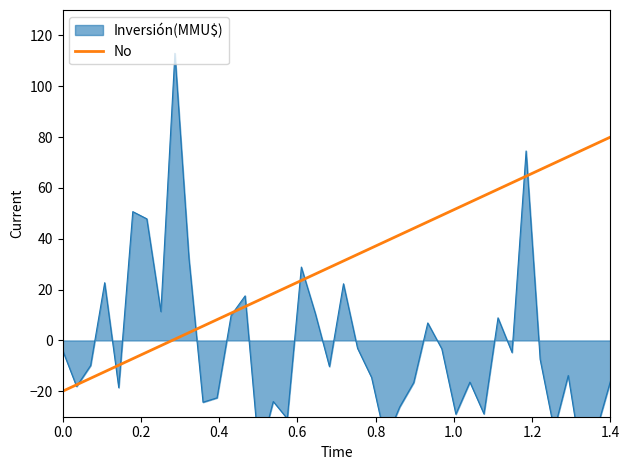

What is the minimum value for No?

-20.0